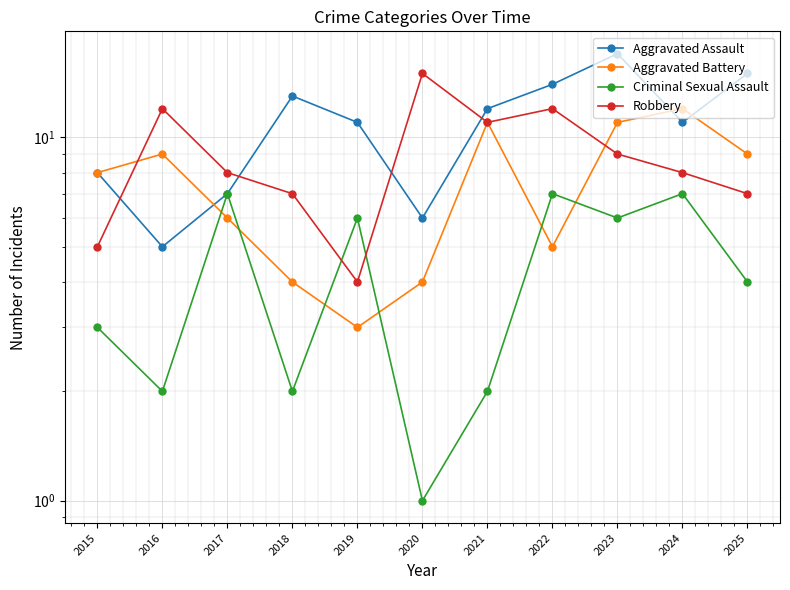

How many intersections are there between Criminal Sexual Assault and Aggravated Battery?

6